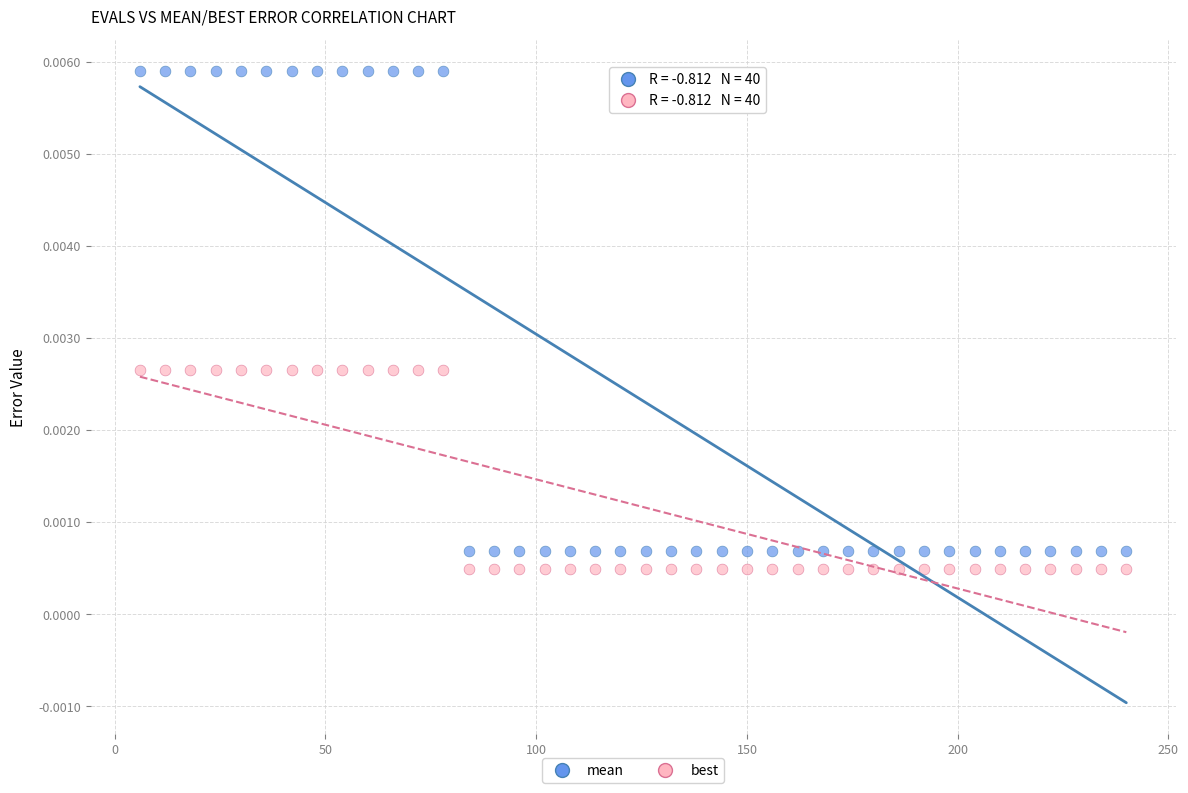

Which series has the widest spread of Y values?

mean